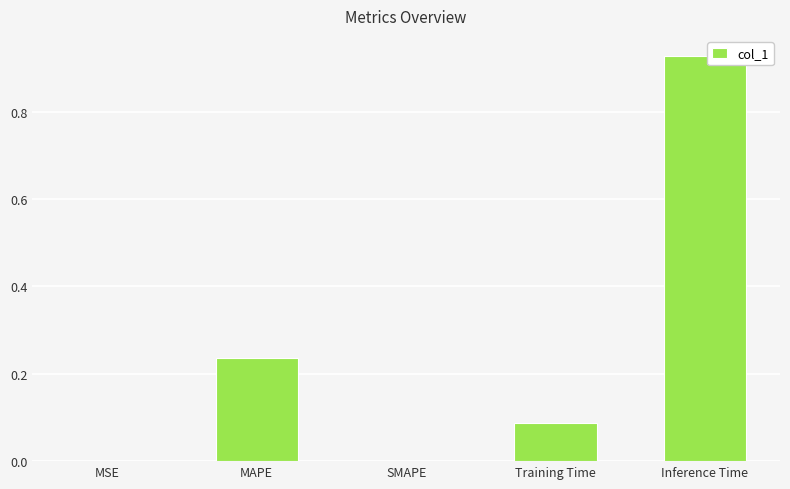

At which category does the chart reach its peak across all series?

Inference Time